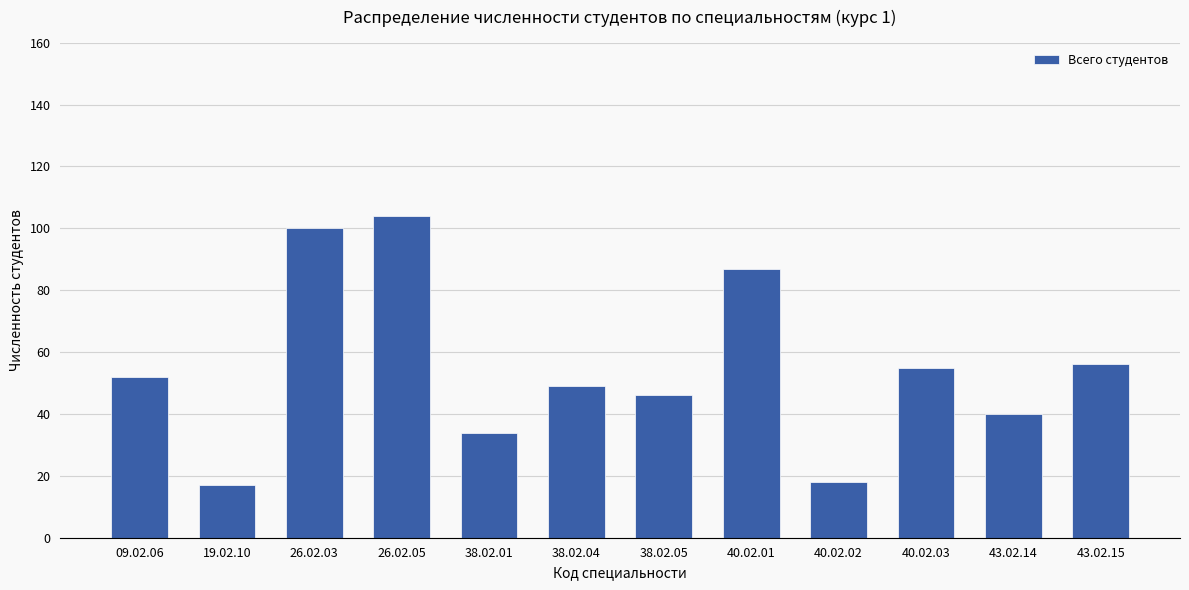

True or false: the data shows 17 at 19.02.10.

True